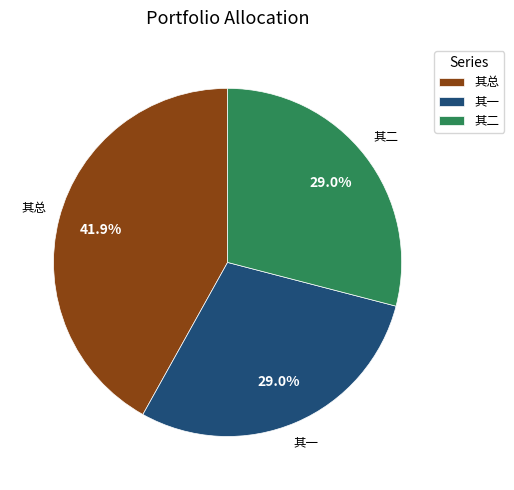

What is the ratio of the value at 其总 to the value at 其二?

1.4